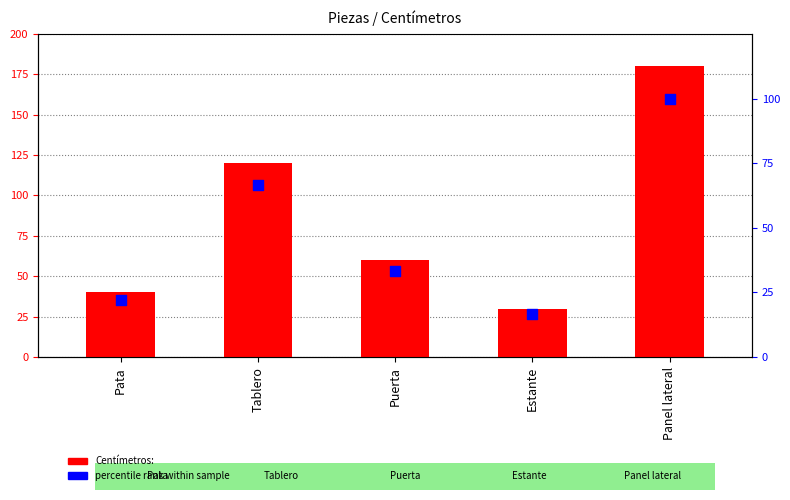

Which series reaches the maximum Y coordinate?

Centímetros: